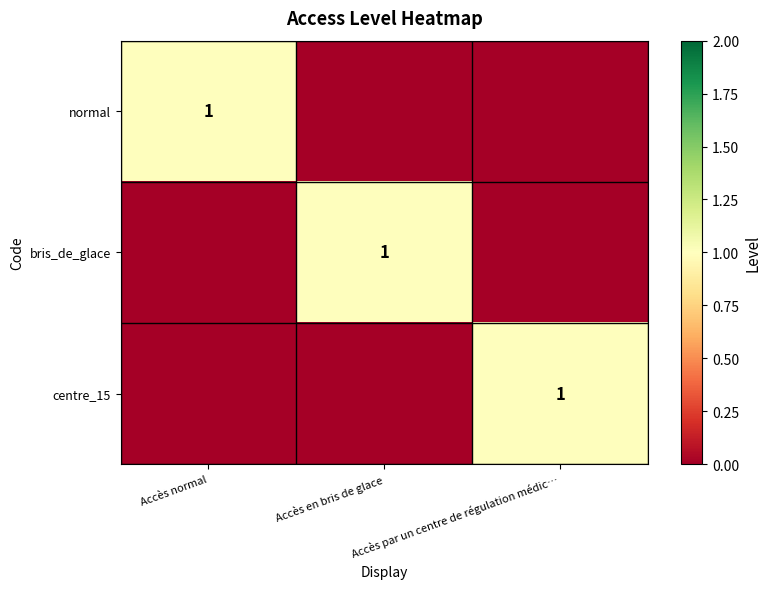

True or false: normal has a value of 0 at Accès par un centre de régulation médic….

True